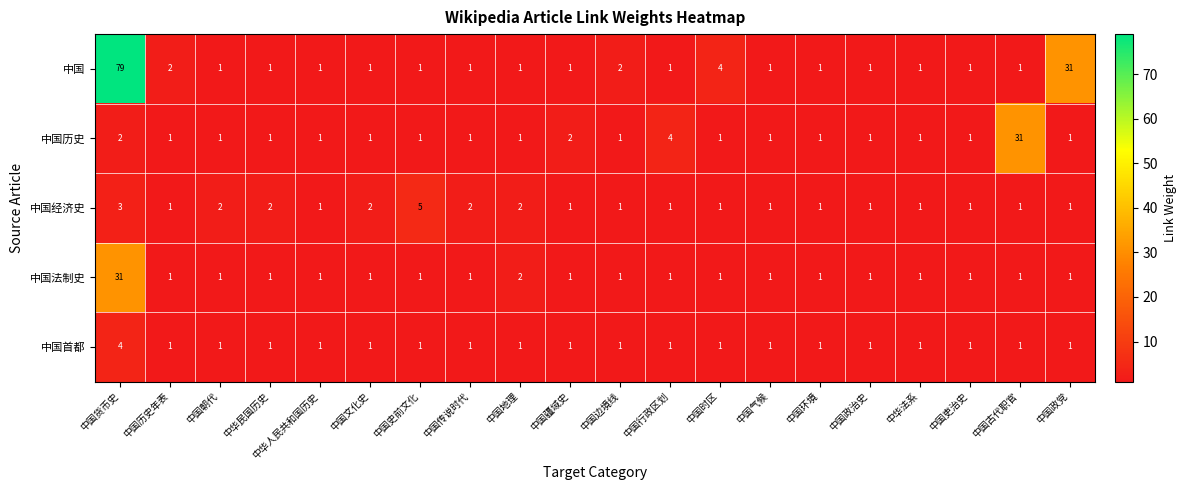

How many series are shown in this chart?

5